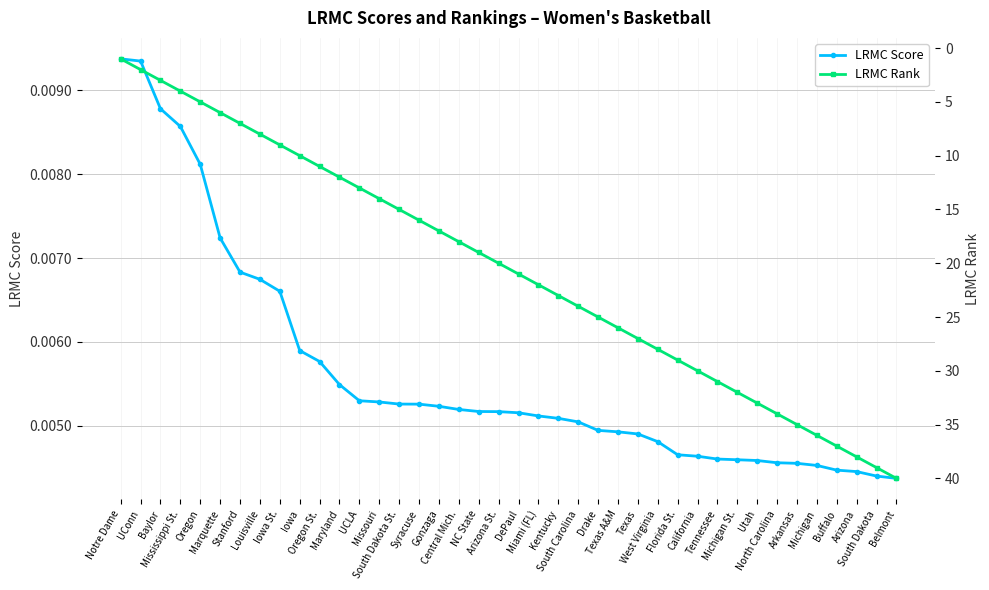

Where does the LRMC Rank series first go above 21?

Miami (FL)